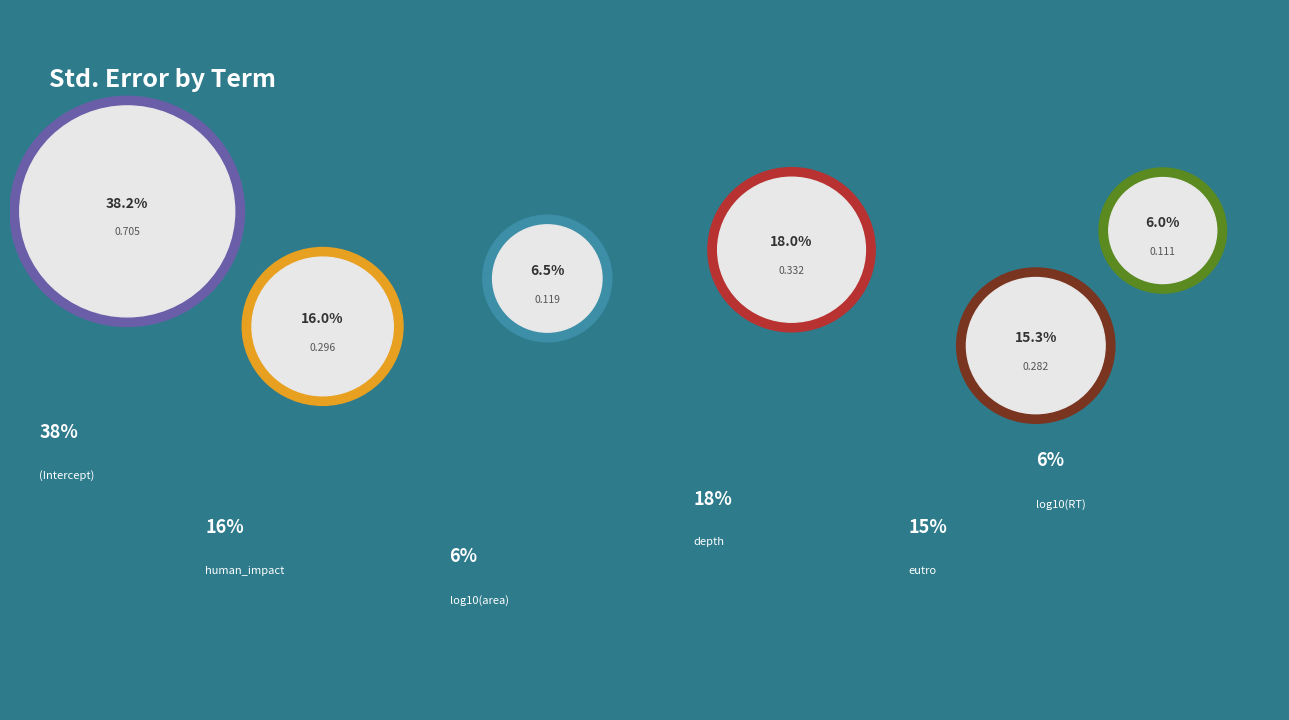

Count the number of slices in the pie.

6